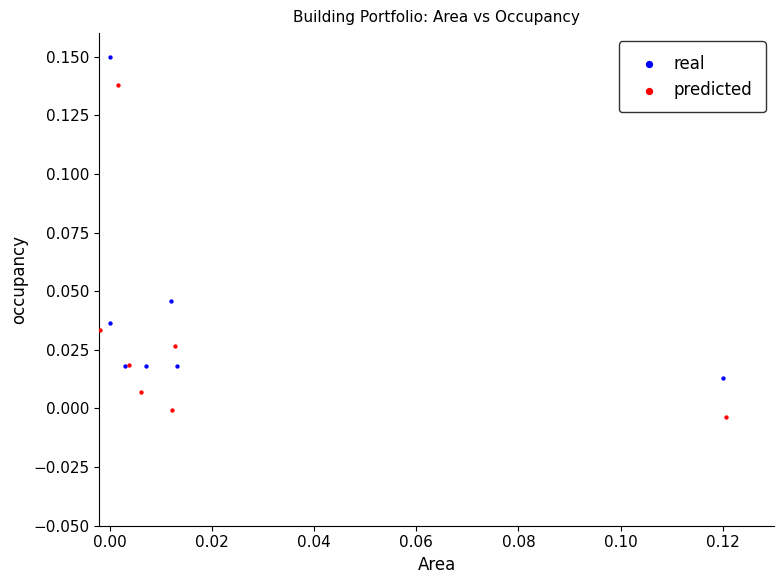

What are all the series names shown in the legend?

real, predicted